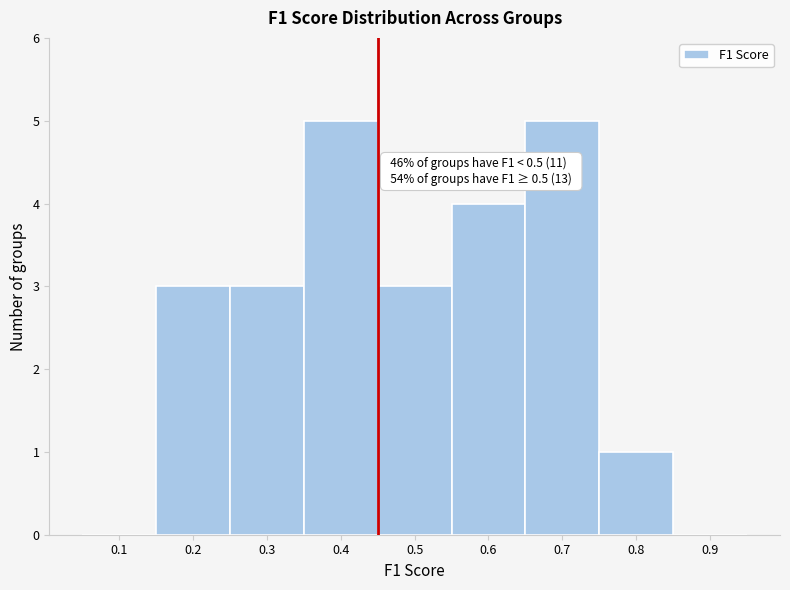

Reading right to left, list all the values displayed in this chart.

0.9=0	0.8=1	0.7=5	0.6=4	0.5=3	0.4=5	0.3=3	0.2=3	0.1=0